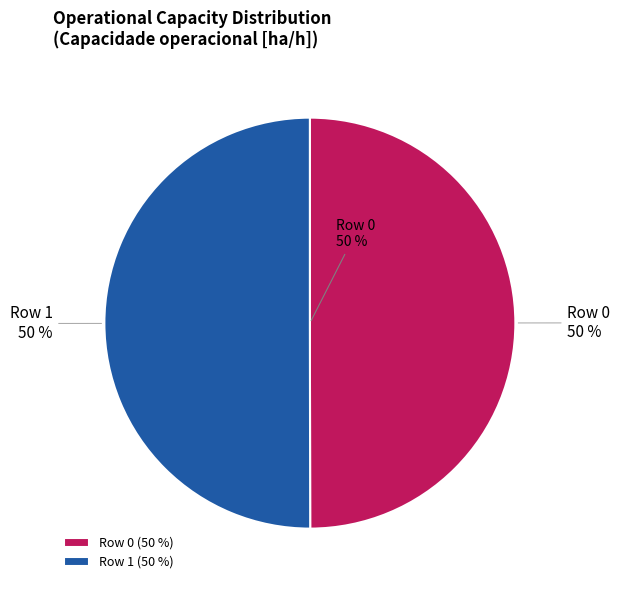

Which slice represents more than half of the pie?

Row 1